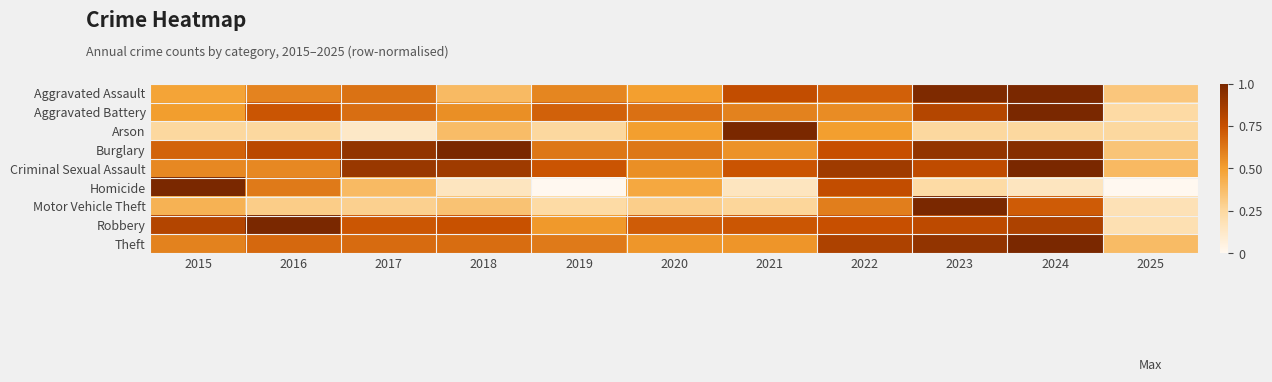

Reading right to left, extract all data points from this chart.

Aggravated Assault: 2025=0.3	2024=1.0	2023=1.0	2022=0.7	2021=0.8	2020=0.5	2019=0.6	2018=0.4	2017=0.6	2016=0.6	2015=0.5
Aggravated Battery: 2025=0.2	2024=1.0	2023=0.8	2022=0.6	2021=0.6	2020=0.6	2019=0.7	2018=0.6	2017=0.7	2016=0.7	2015=0.5
Arson: 2025=0.2	2024=0.2	2023=0.2	2022=0.5	2021=1.0	2020=0.5	2019=0.2	2018=0.4	2017=0.1	2016=0.2	2015=0.2
Burglary: 2025=0.3	2024=1.0	2023=0.9	2022=0.8	2021=0.5	2020=0.6	2019=0.6	2018=1.0	2017=0.9	2016=0.8	2015=0.7
Criminal Sexual Assault: 2025=0.4	2024=1.0	2023=0.8	2022=0.9	2021=0.7	2020=0.6	2019=0.7	2018=0.9	2017=0.9	2016=0.6	2015=0.6
Homicide: 2025=0.0	2024=0.2	2023=0.2	2022=0.8	2021=0.2	2020=0.5	2019=0.0	2018=0.2	2017=0.4	2016=0.6	2015=1.0
Motor Vehicle Theft: 2025=0.2	2024=0.7	2023=1.0	2022=0.6	2021=0.3	2020=0.3	2019=0.2	2018=0.3	2017=0.3	2016=0.3	2015=0.4
Robbery: 2025=0.2	2024=0.8	2023=0.8	2022=0.8	2021=0.7	2020=0.7	2019=0.5	2018=0.7	2017=0.7	2016=1.0	2015=0.8
Theft: 2025=0.4	2024=1.0	2023=0.9	2022=0.8	2021=0.5	2020=0.5	2019=0.6	2018=0.7	2017=0.7	2016=0.7	2015=0.6